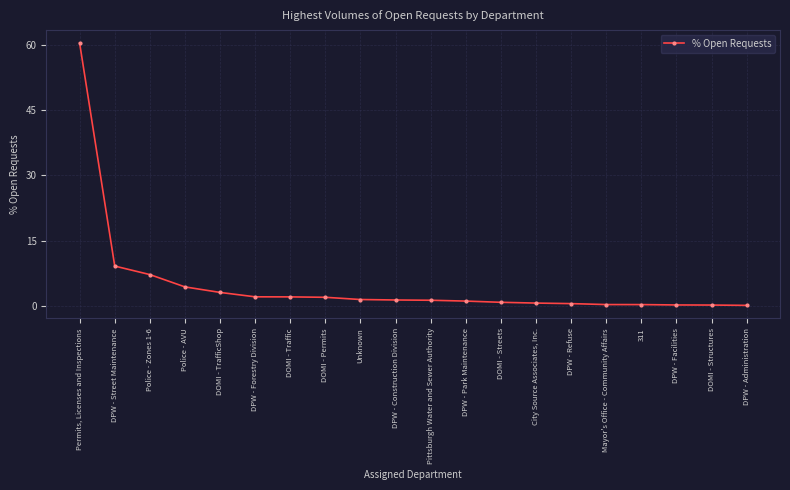

What is the change in value from DPW - Refuse to DPW - Facilities?

-0.3